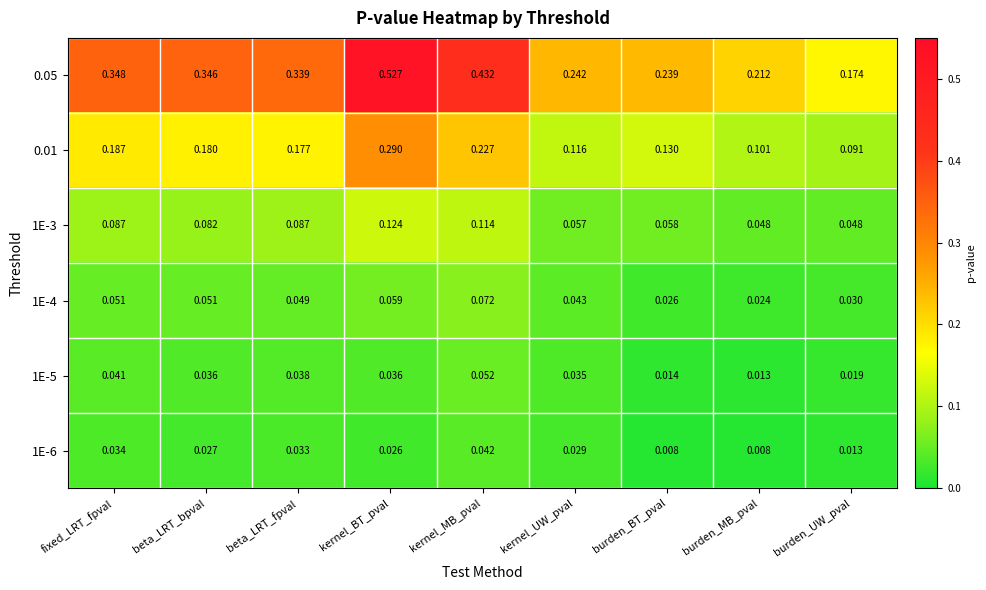

How many series are shown in this chart?

6